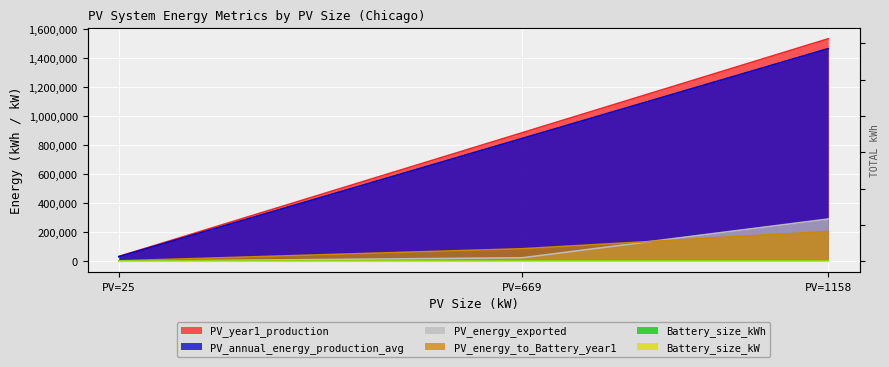

Which has a higher value, PV=669 or PV=1158?

PV=1158